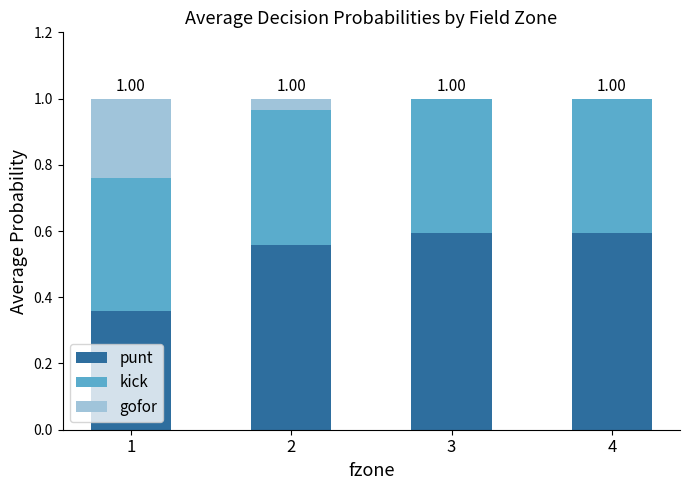

What is the total value across all series at 3?

1.0